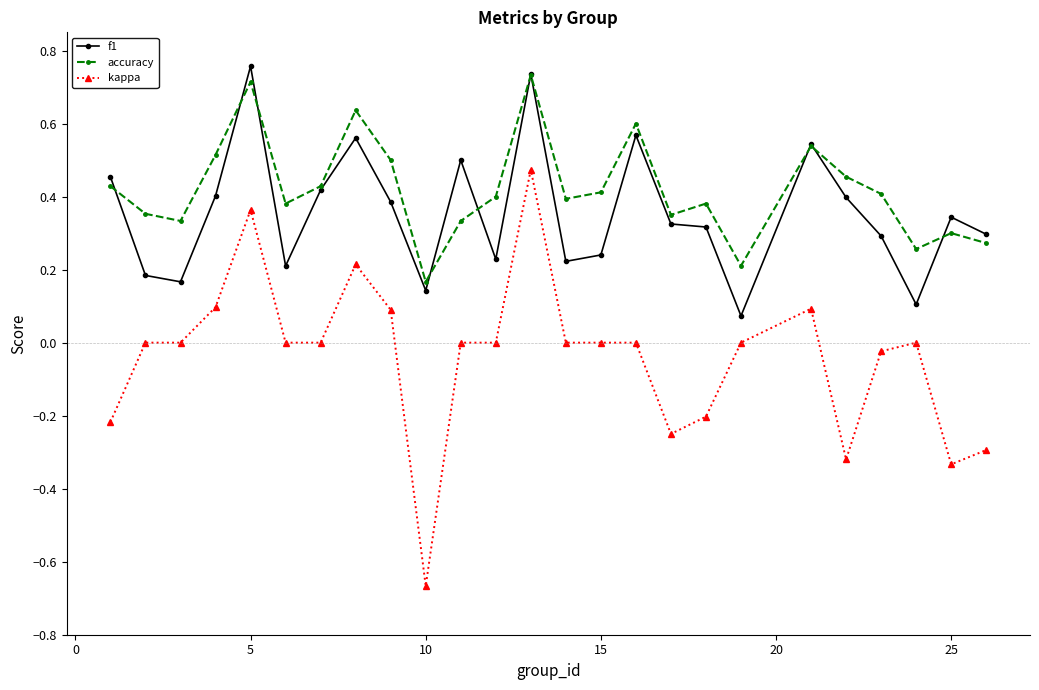

Which series has the largest range (max minus min)?

kappa